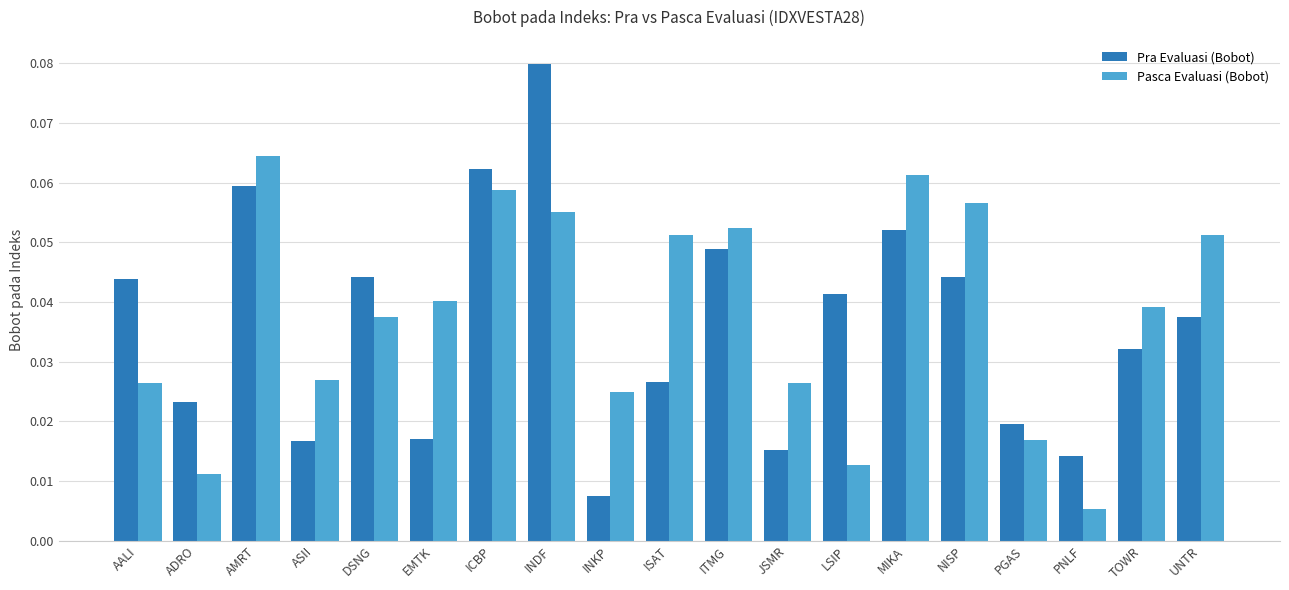

How many groups of bars are there?

19